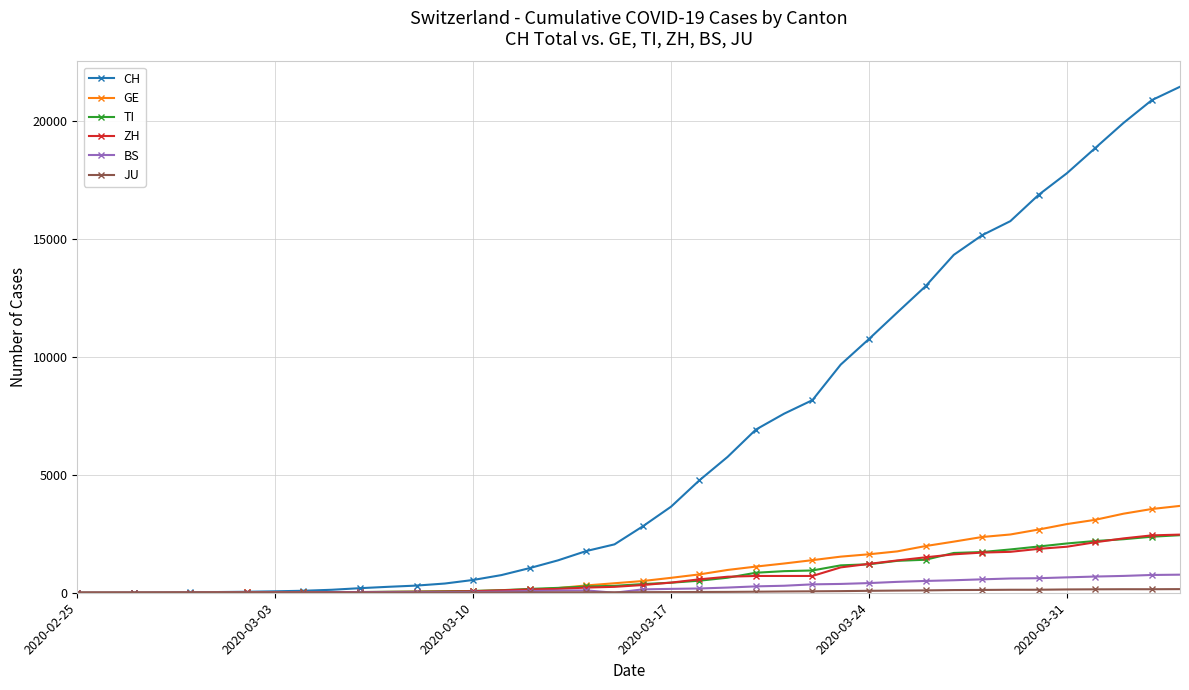

Does the chart have visible grid lines?

Yes